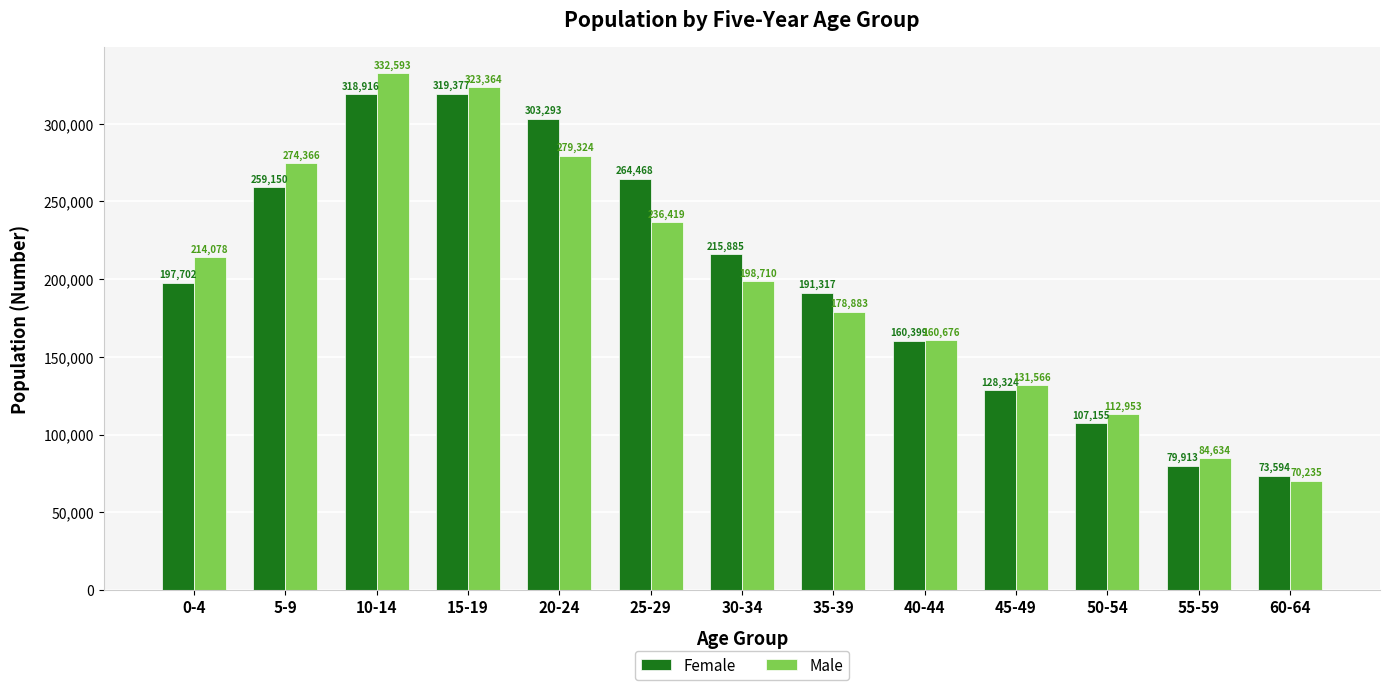

At which label does Male reach its peak?

10-14